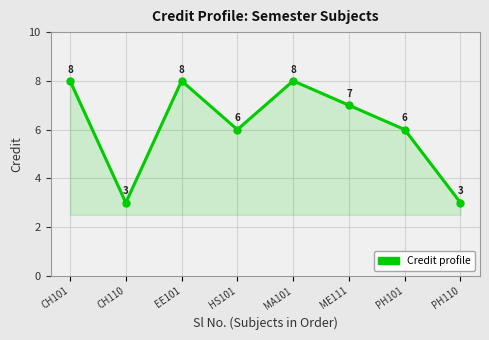

What is the greatest value displayed?

8